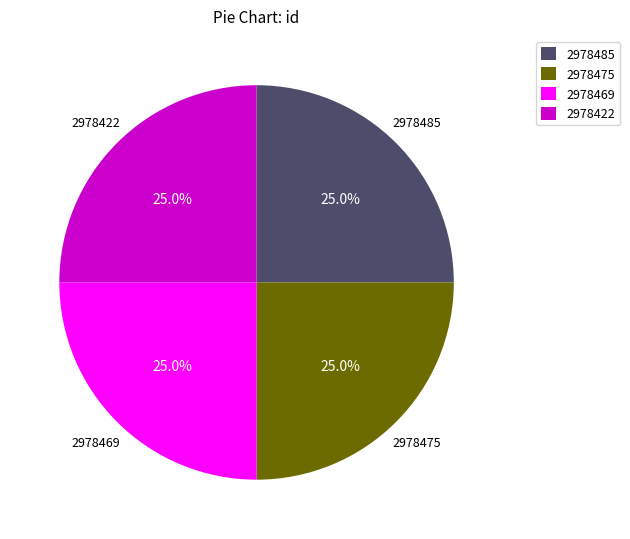

Approximately how many times larger is the value at 2978422 compared to 2978469?

1.0